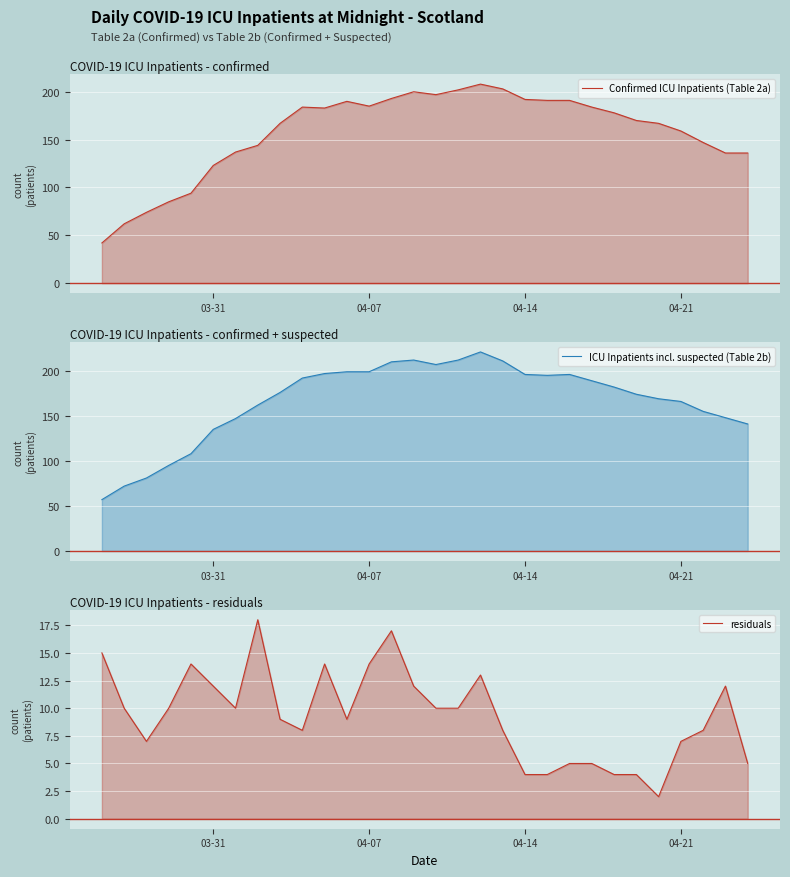

How many lines are shown in the chart?

3